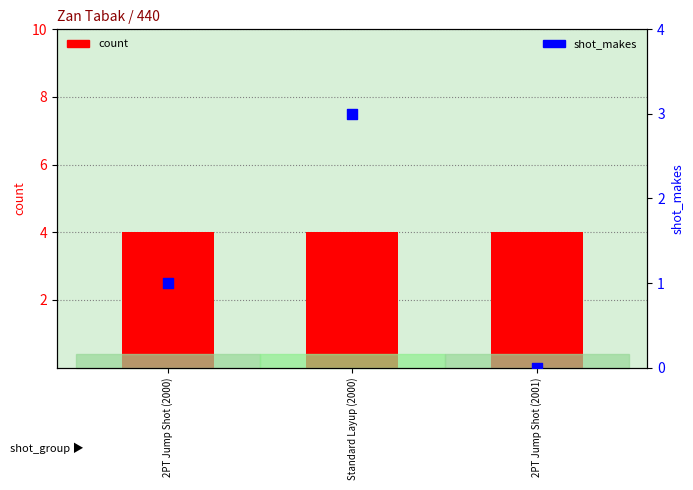

Which series has the widest spread of Y values?

shot_makes